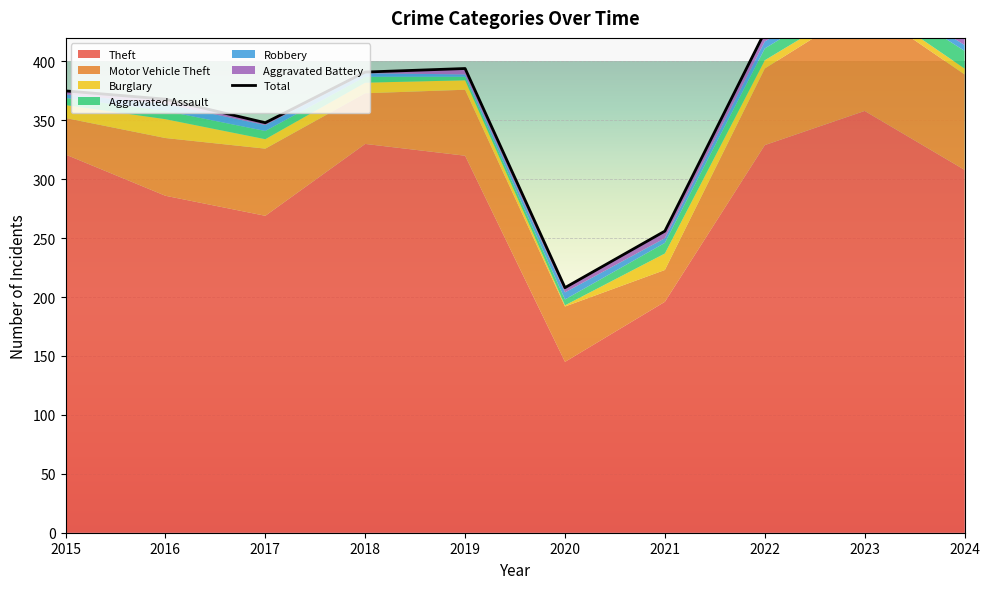

True or false: Aggravated Assault and Motor Vehicle Theft cross at least once.

False